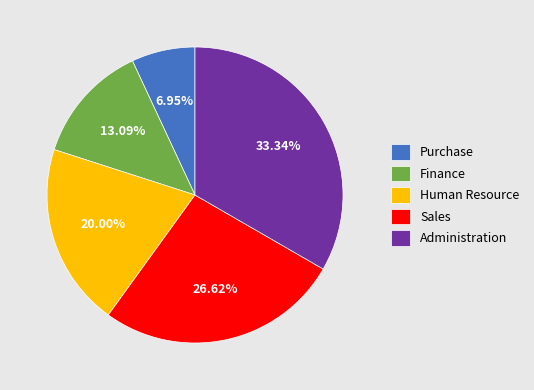

Which category has the biggest portion of the pie?

Administration